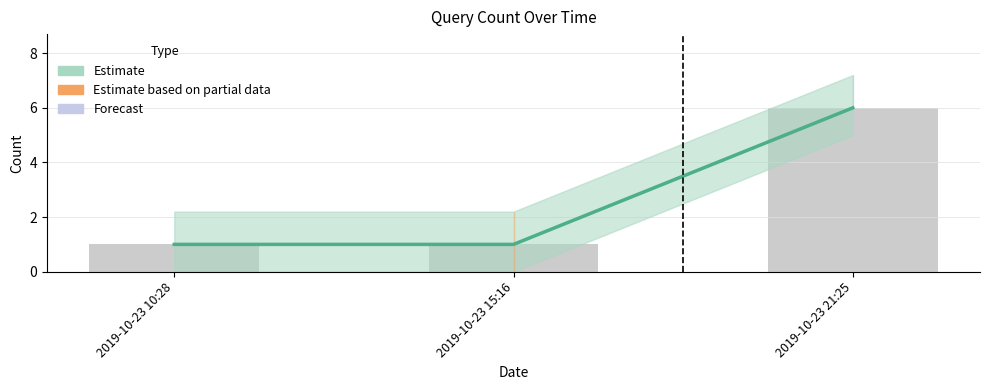

At which label is the value closest to 3?

2019-10-23 10:28